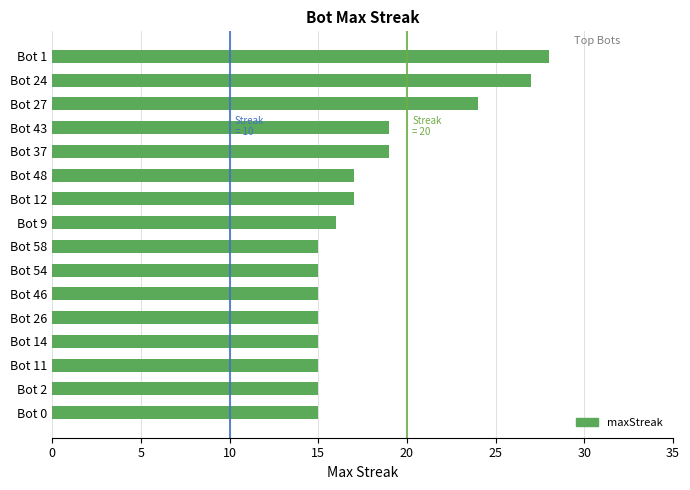

What is the average value?

18